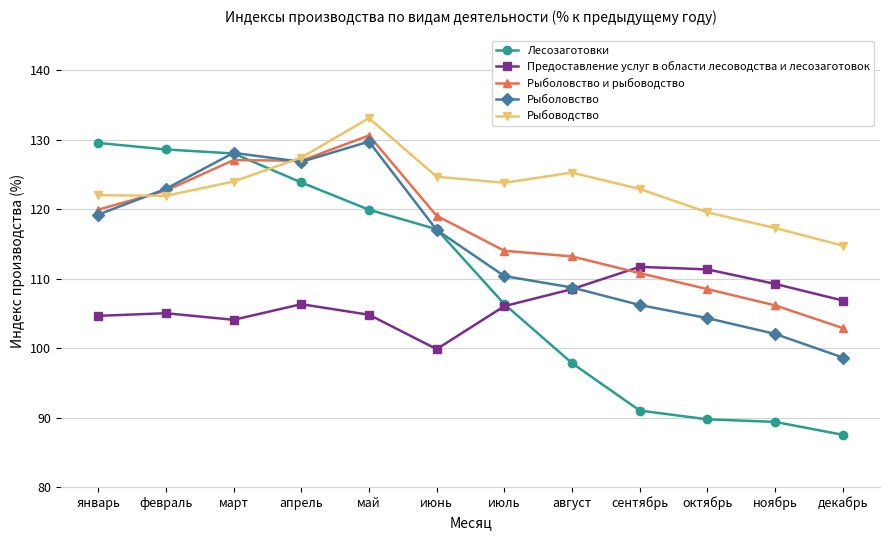

Is the value of Рыболовство at декабрь greater than the value of Рыболовство и рыбоводство at апрель?

No